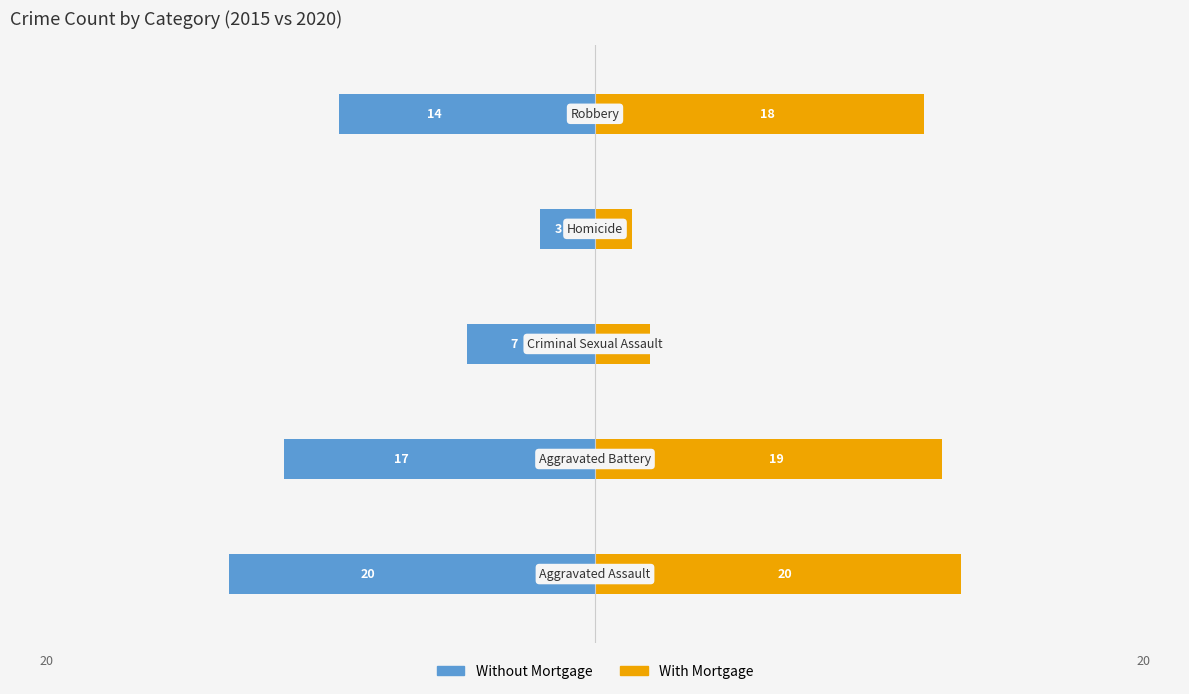

How many series are shown in this chart?

2